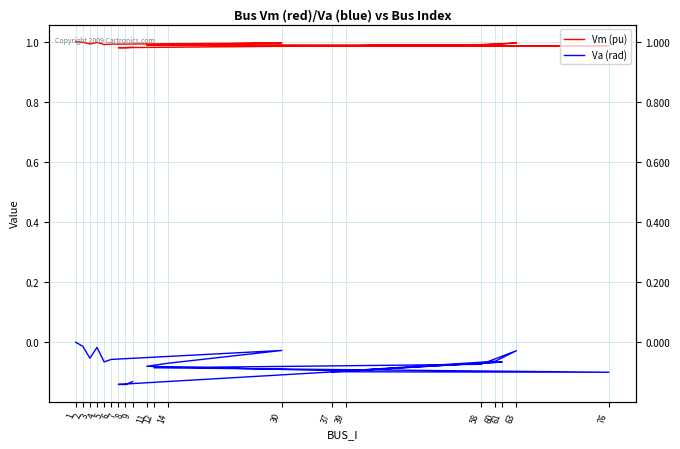

Is it true that Va (rad) equals -0.1 at 8?

True